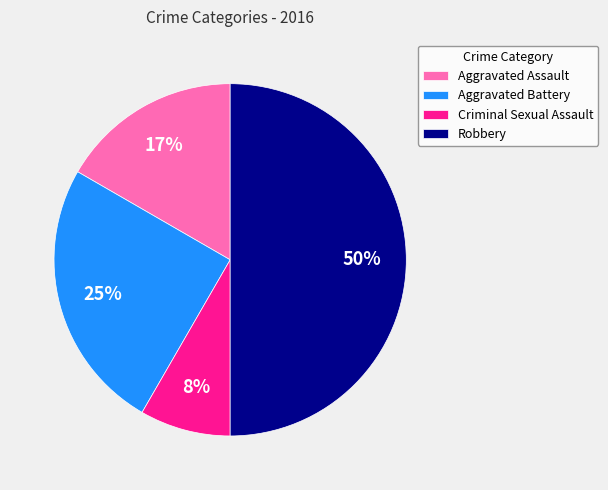

What is the ratio of the value at Criminal Sexual Assault to the value at Aggravated Assault?

0.5